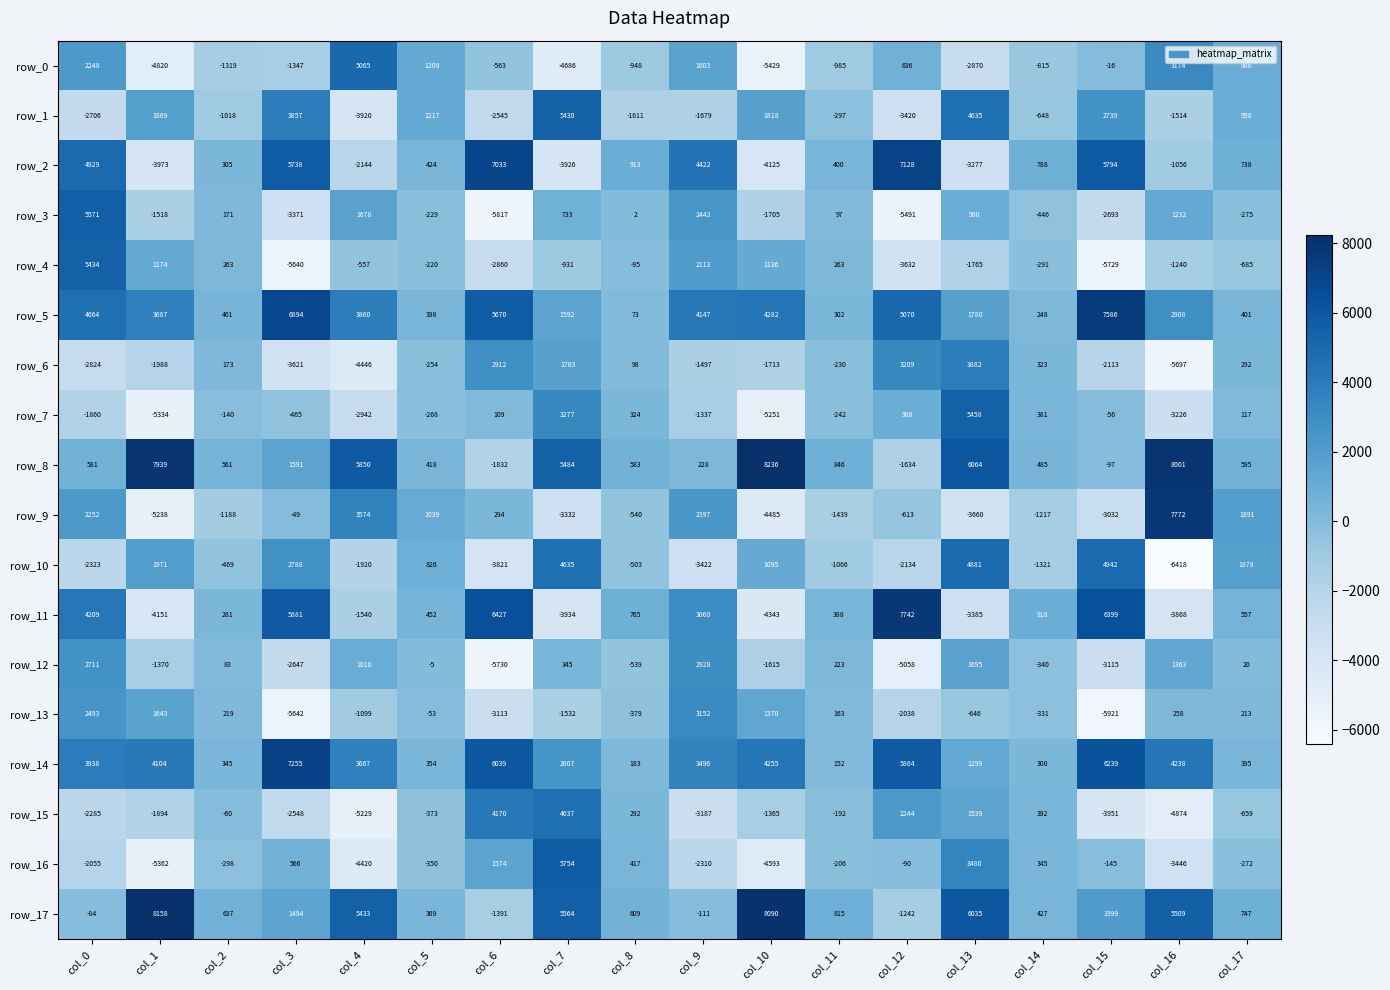

Which series has the largest total across all categories?

row_14